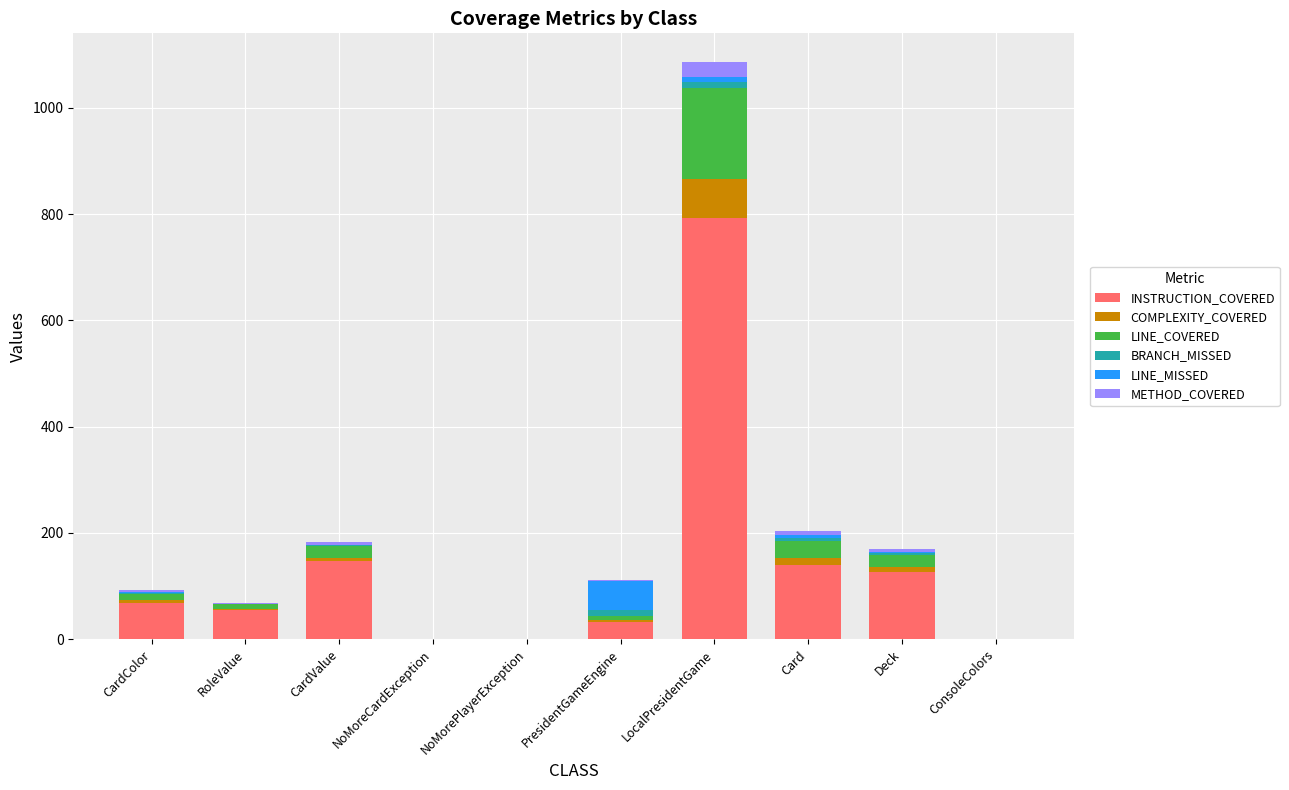

At which category is the sum across all series the highest?

LocalPresidentGame